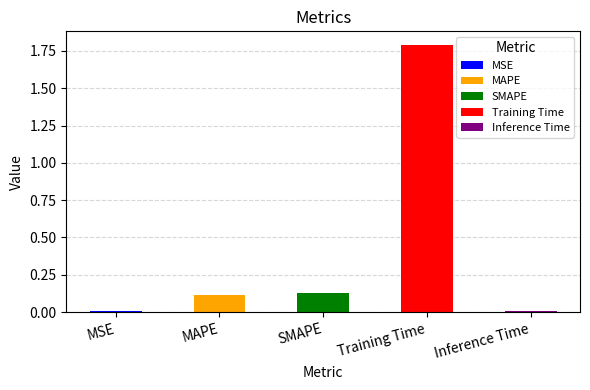

How many bars are there in total?

5